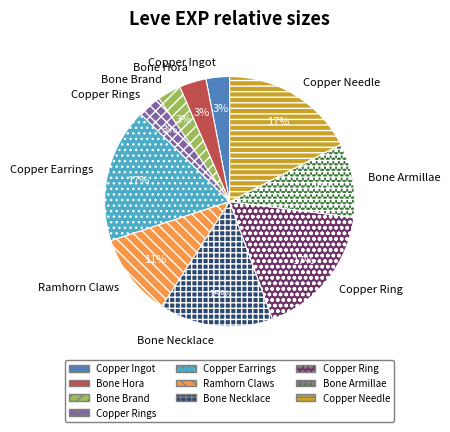

How many segments does this pie chart have?

10